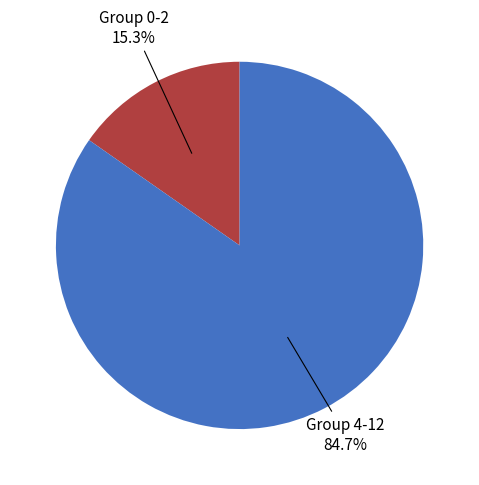

Count the number of slices in the pie.

2